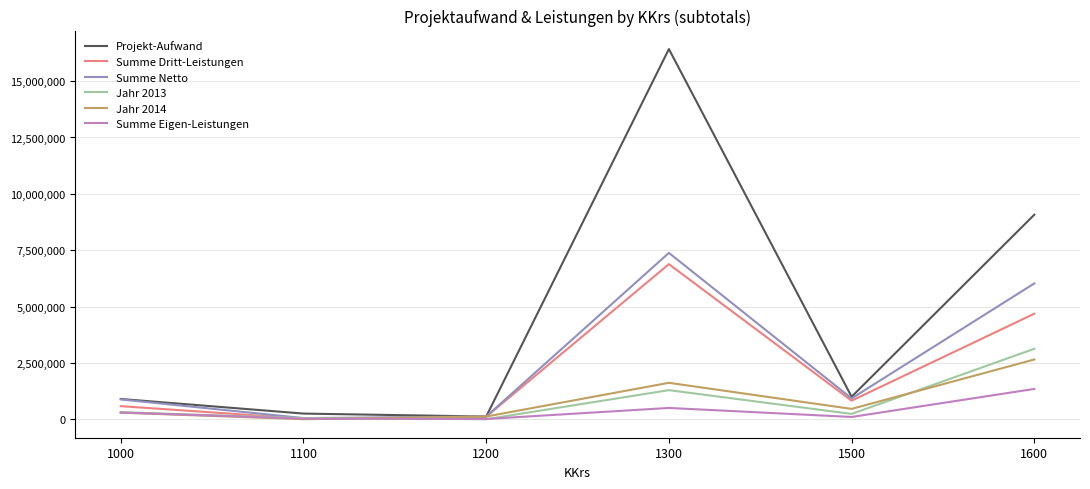

Which series has the widest spread of values?

Projekt-Aufwand